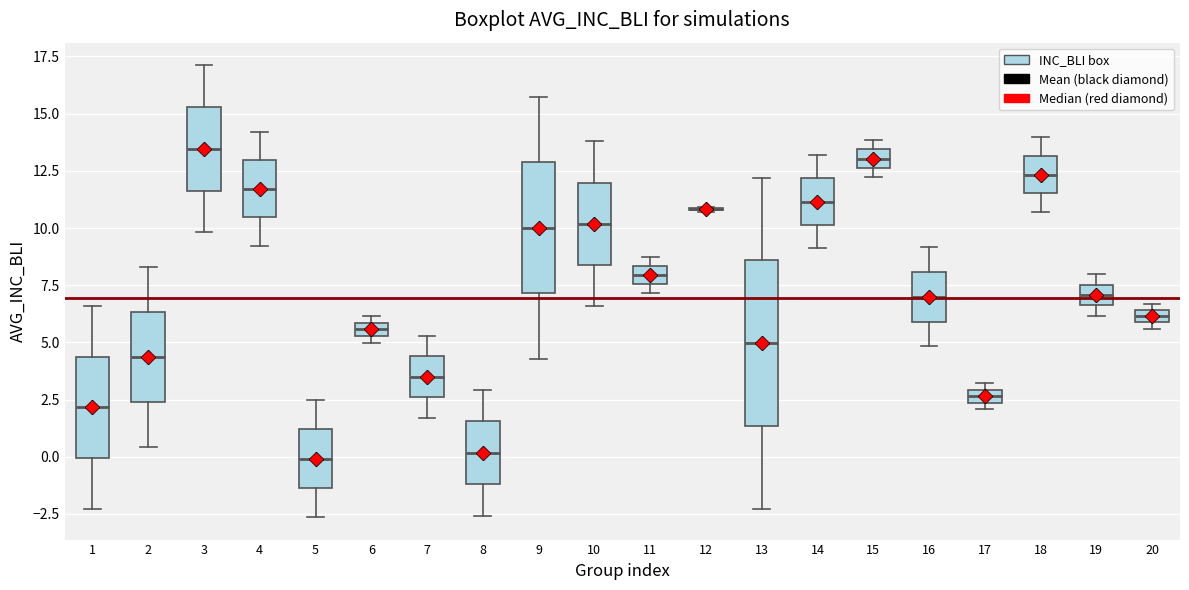

Which box is the tallest, from its lower edge to its upper edge?

13